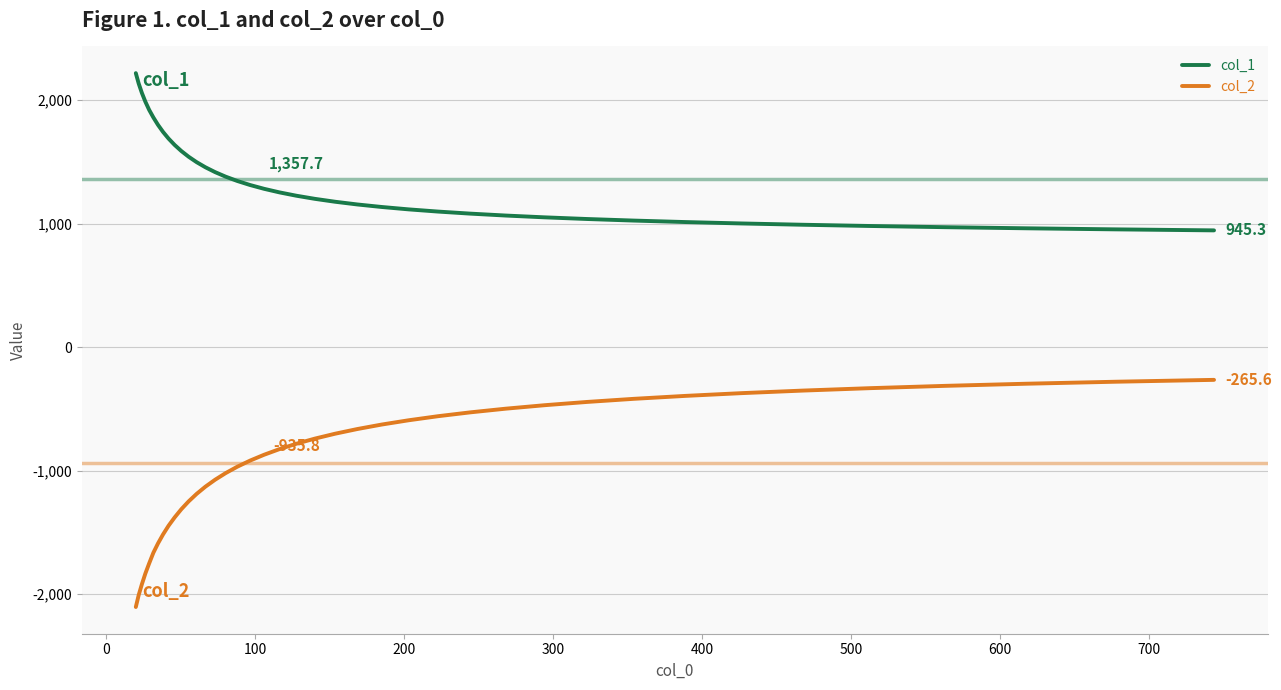

What are all the series names shown in the legend?

col_1, col_2